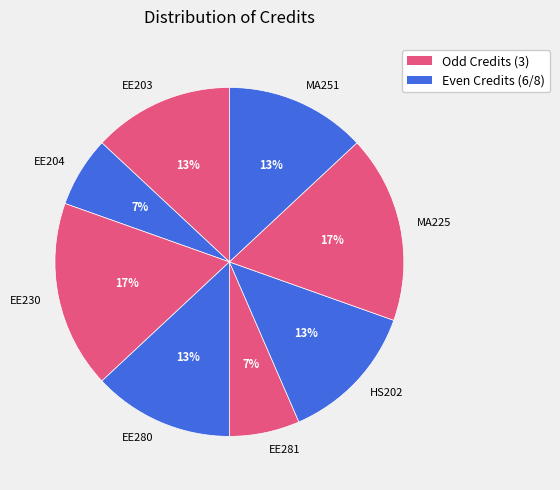

How many slices are in this pie chart?

8